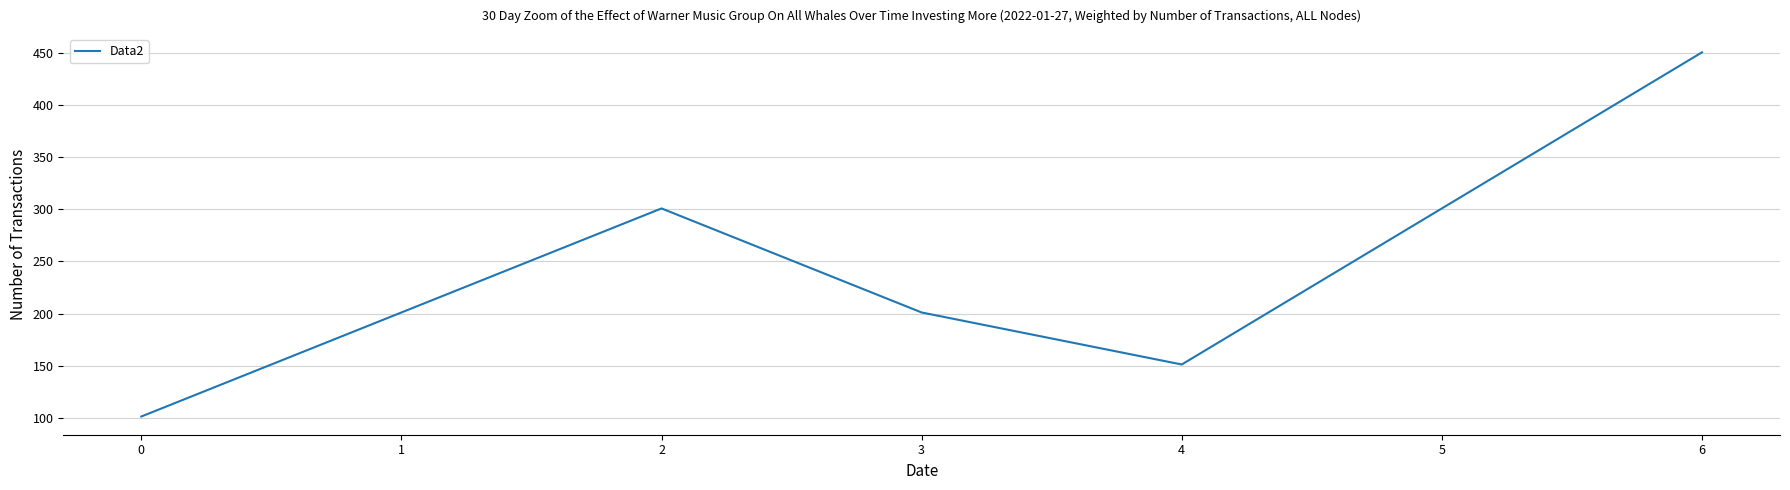

What is the ratio of the value at 6 to the value at 4?

3.0